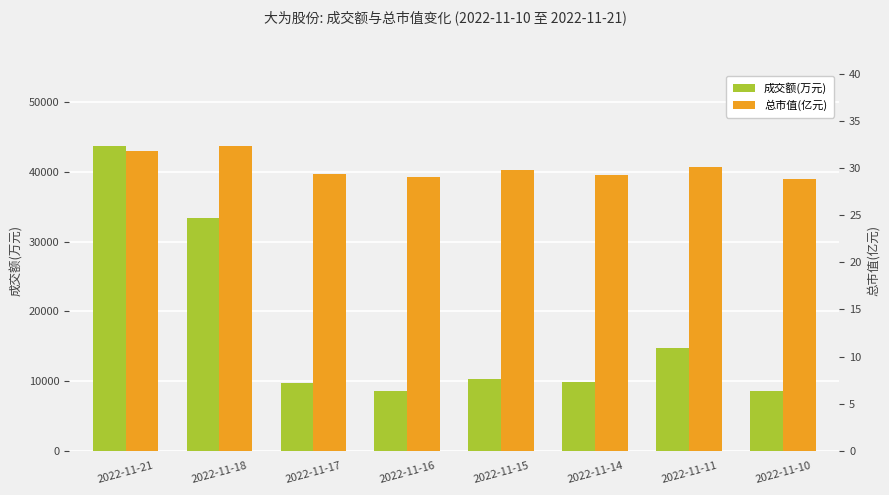

Rank the series by their maximum value, from lowest to highest.

总市值(亿元), 成交额(万元)